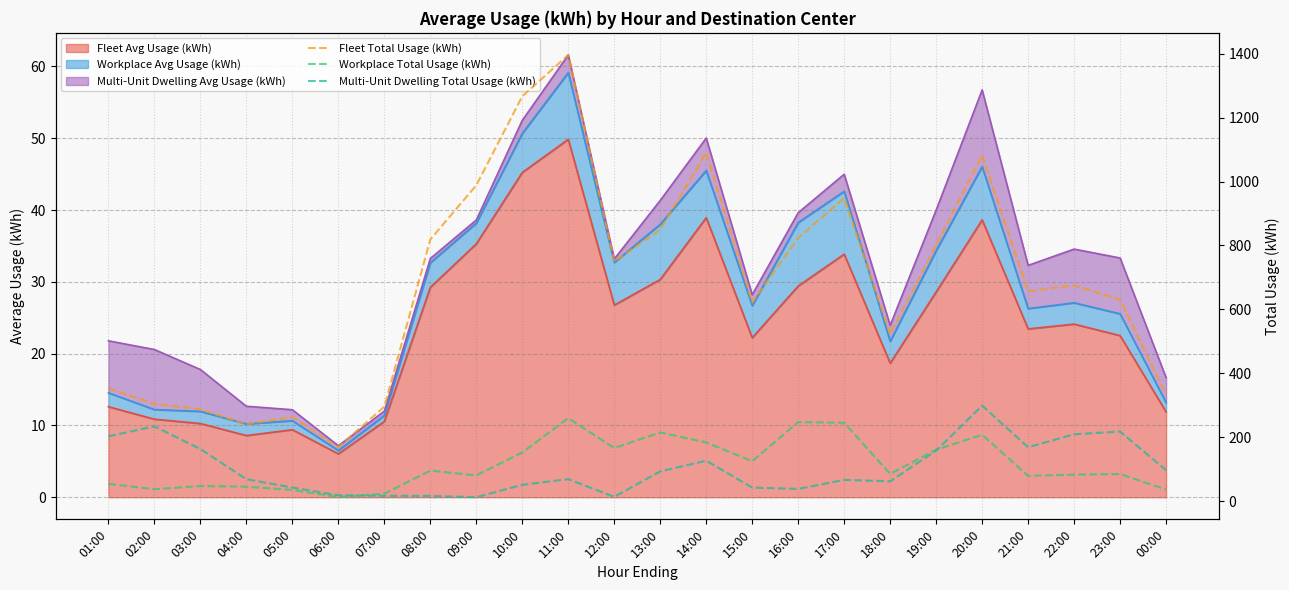

What is the greatest value displayed?

1395.9